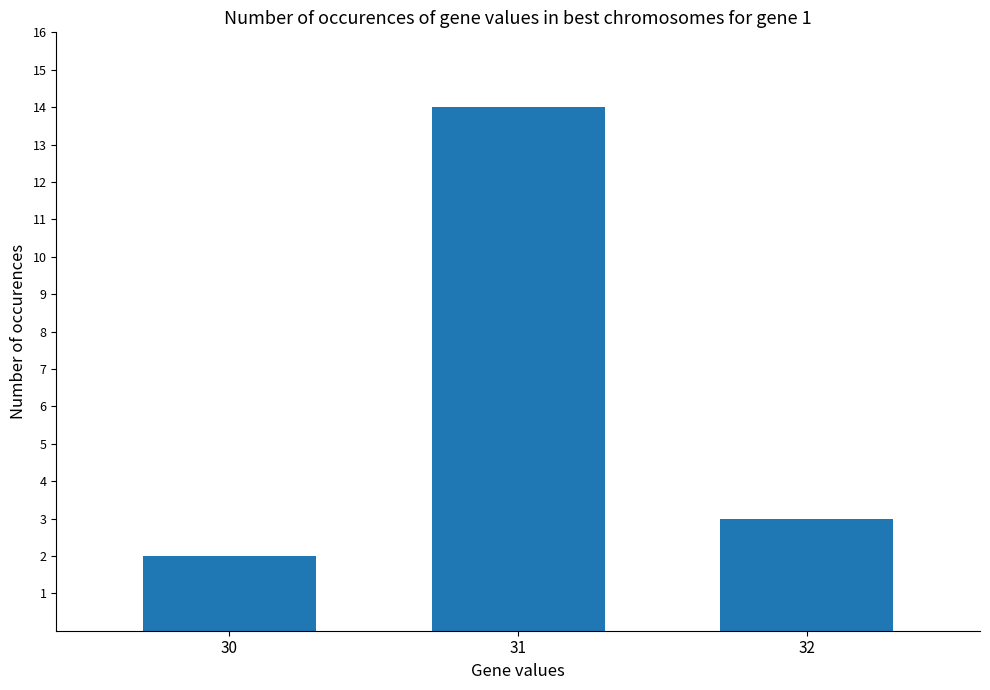

Reading right to left, list all the values displayed in this chart.

3	14	2